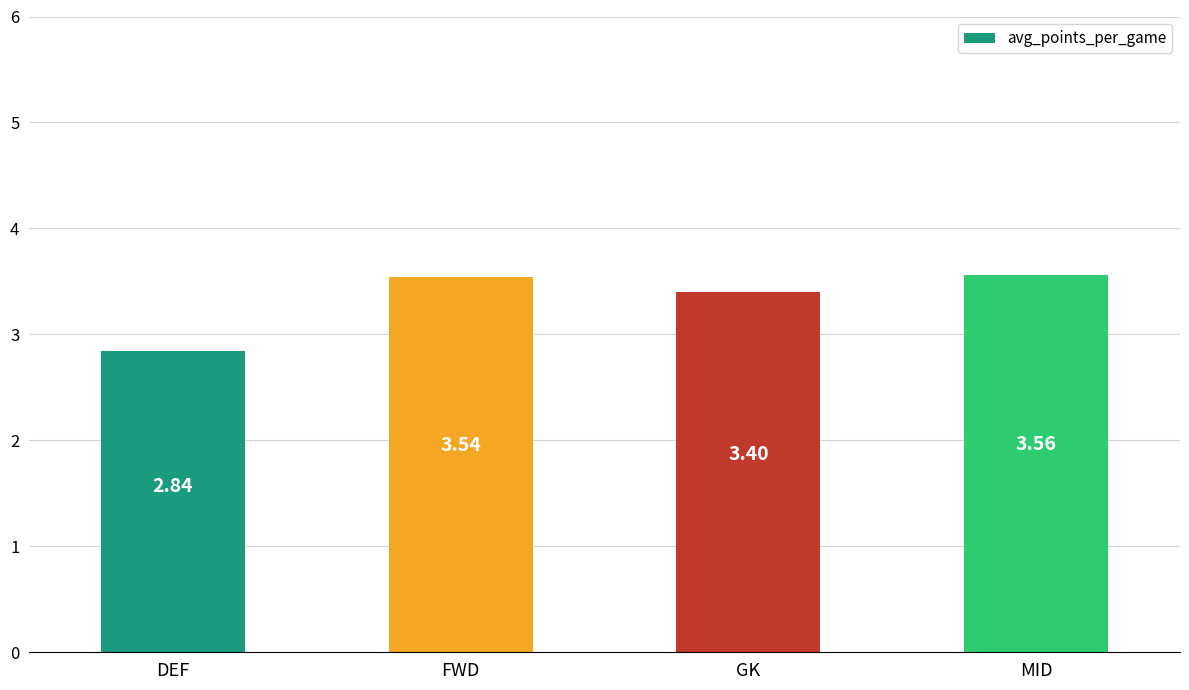

At which label is the value closest to 3?

DEF